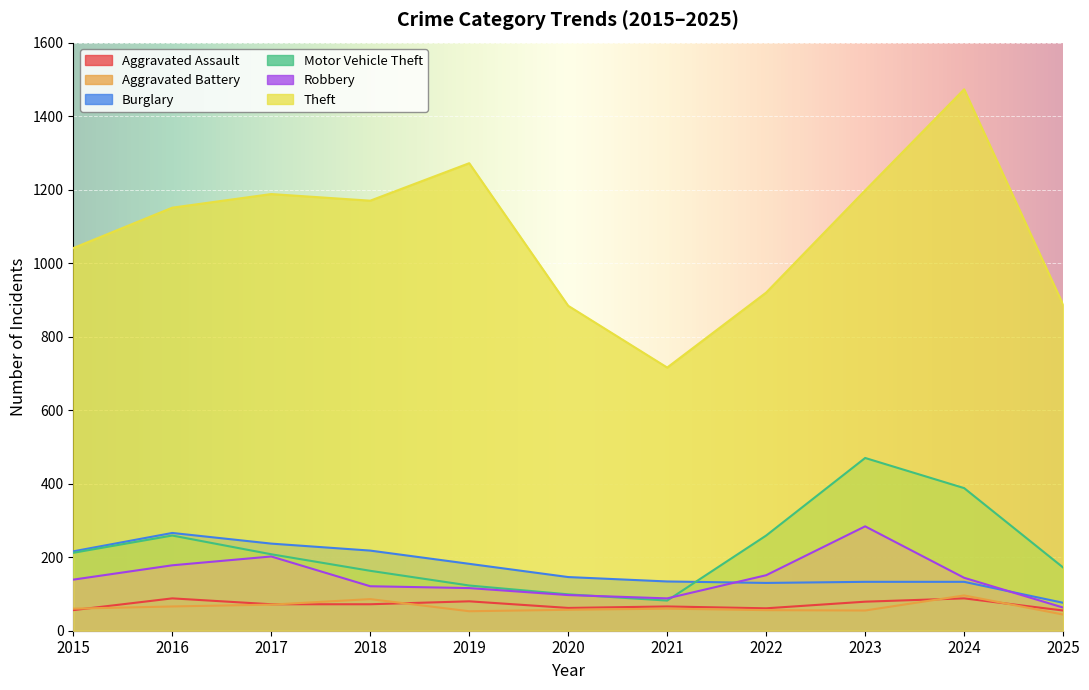

Which series changed the most between 2023 and 2025?

Theft